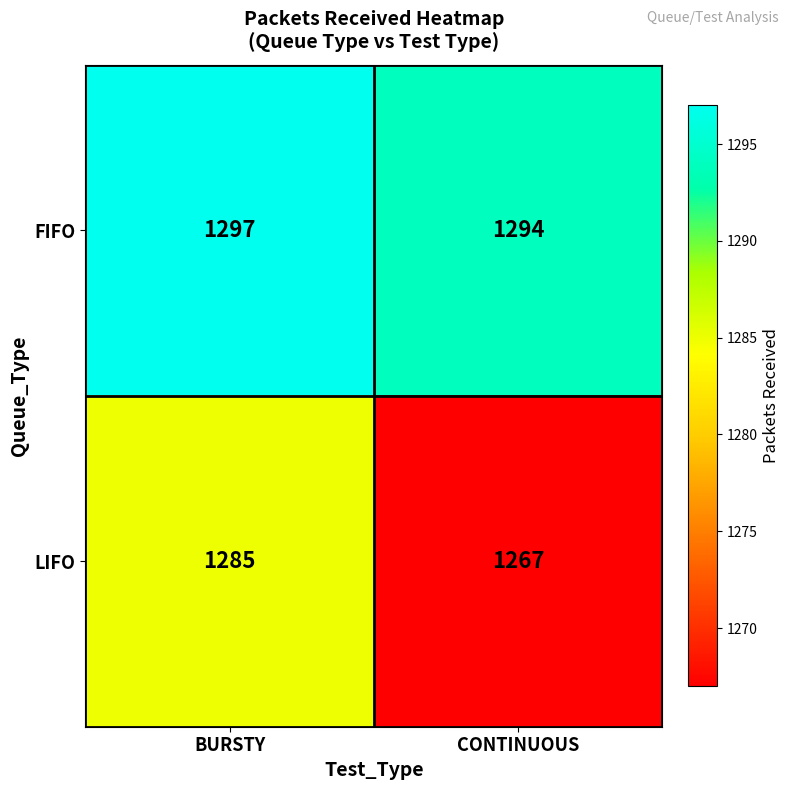

Reading right to left, what are all the values shown in this chart?

FIFO: CONTINUOUS=1294	BURSTY=1297
LIFO: CONTINUOUS=1267	BURSTY=1285